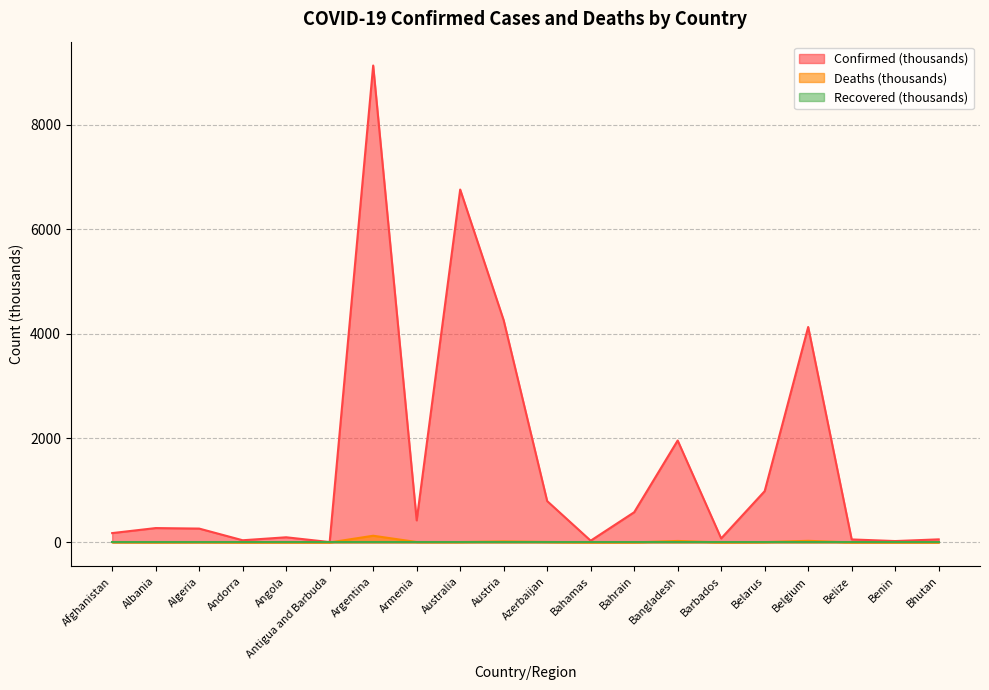

Is the value of Confirmed at Benin greater than the value of Deaths at Austria?

Yes